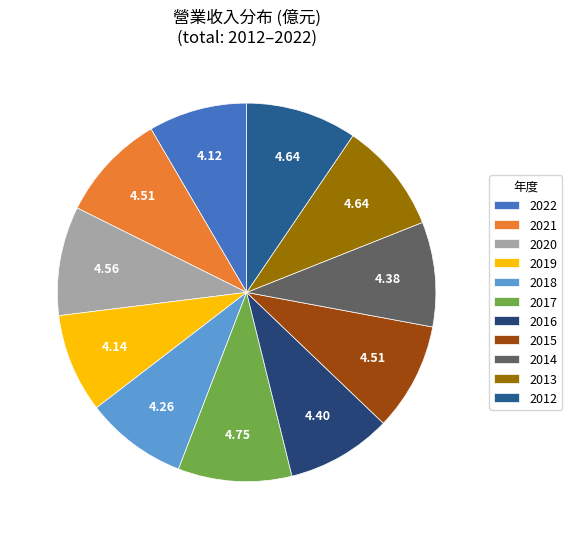

What is the change in value from 2020 to 2018?

-0.3